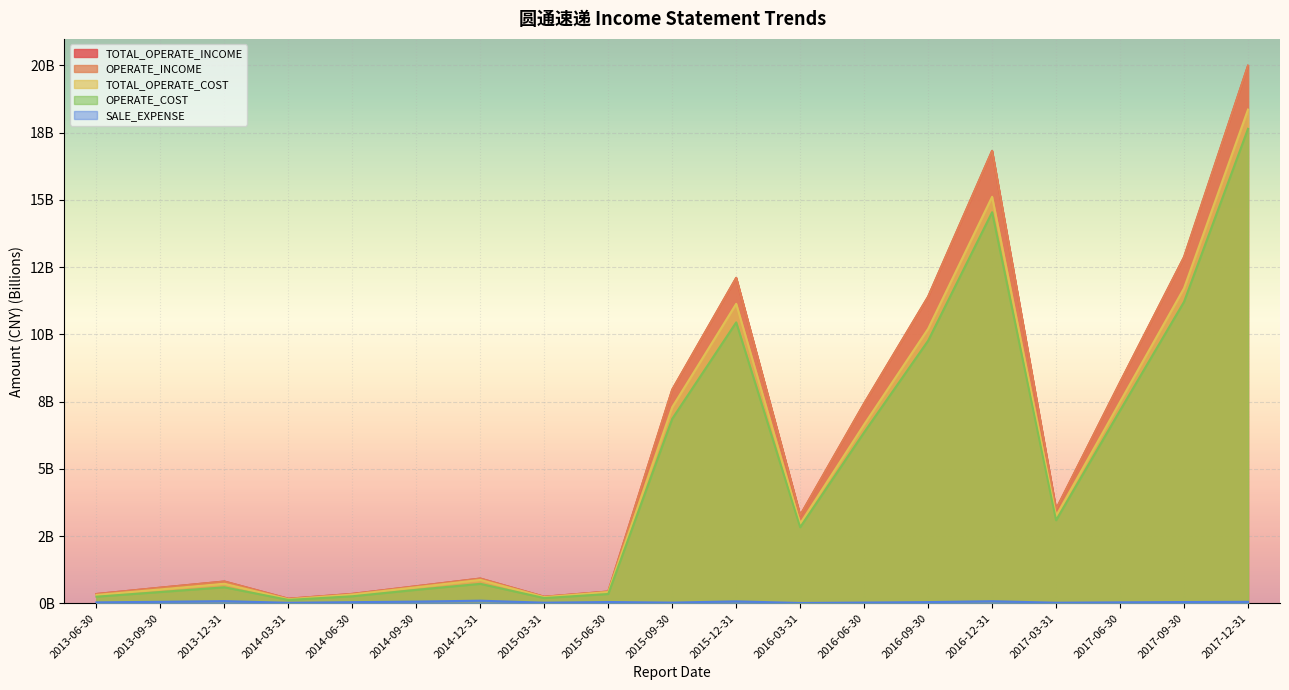

What are all the series names shown in the legend?

TOTAL_OPERATE_INCOME, OPERATE_INCOME, TOTAL_OPERATE_COST, OPERATE_COST, SALE_EXPENSE